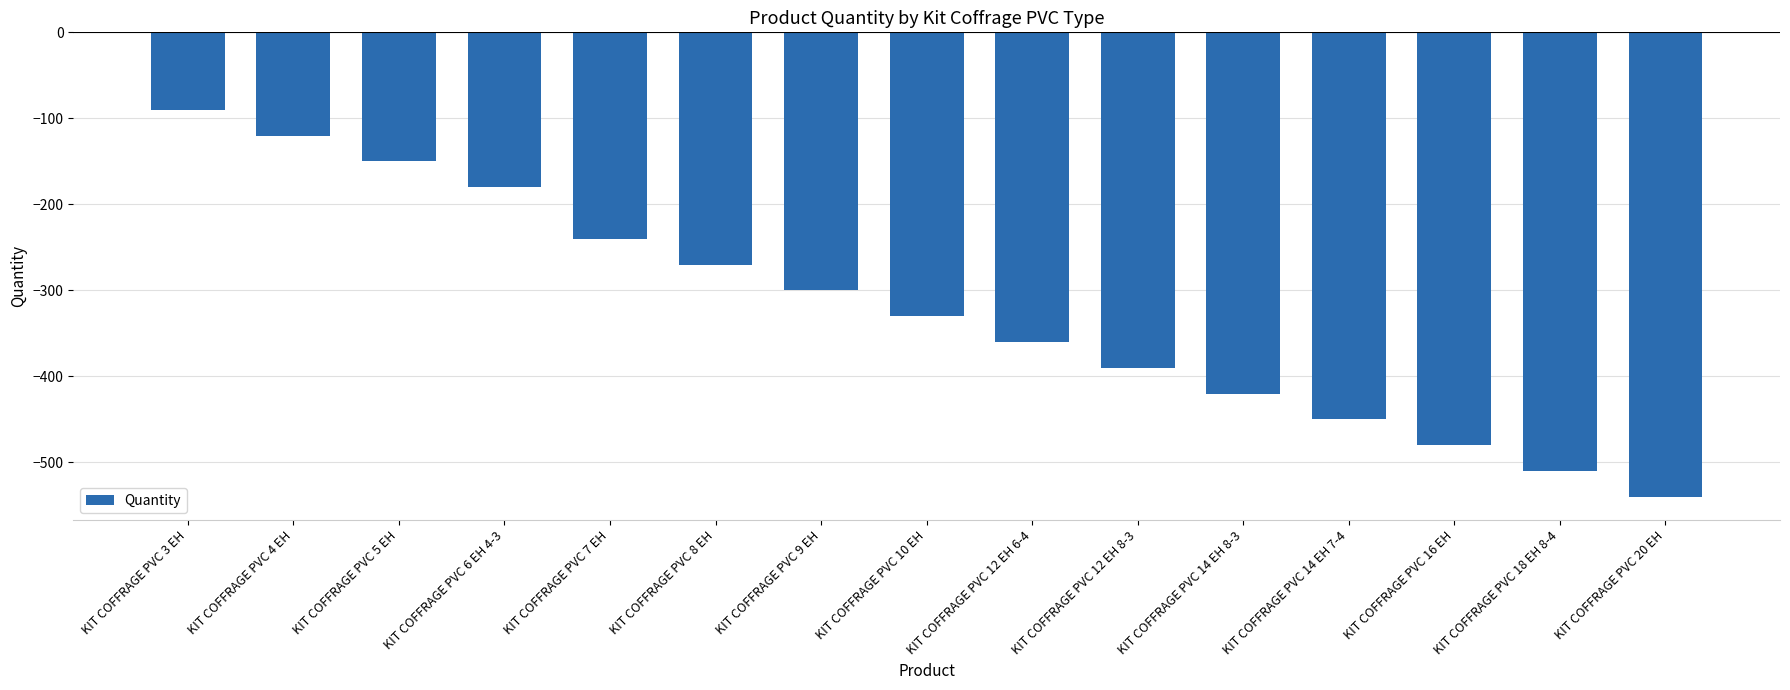

Reading right to left, transcribe all the data shown in this chart.

KIT COFFRAGE PVC 20 EH=-540	KIT COFFRAGE PVC 18 EH 8-4=-510	KIT COFFRAGE PVC 16 EH=-480	KIT COFFRAGE PVC 14 EH 7-4=-450	KIT COFFRAGE PVC 14 EH 8-3=-420	KIT COFFRAGE PVC 12 EH 8-3=-390	KIT COFFRAGE PVC 12 EH 6-4=-360	KIT COFFRAGE PVC 10 EH=-330	KIT COFFRAGE PVC 9 EH=-300	KIT COFFRAGE PVC 8 EH=-270	KIT COFFRAGE PVC 7 EH=-240	KIT COFFRAGE PVC 6 EH 4-3=-180	KIT COFFRAGE PVC 5 EH=-150	KIT COFFRAGE PVC 4 EH=-120	KIT COFFRAGE PVC 3 EH=-90